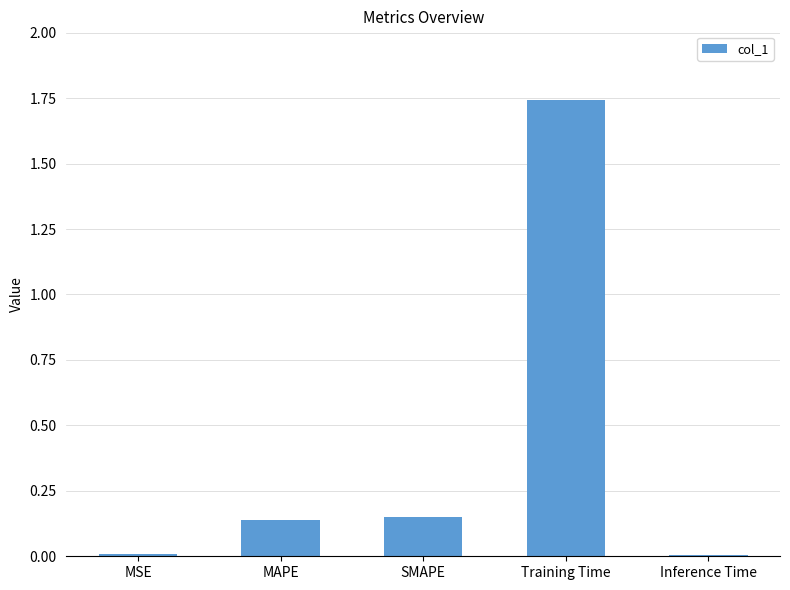

Which category has the highest value across all series?

Training Time